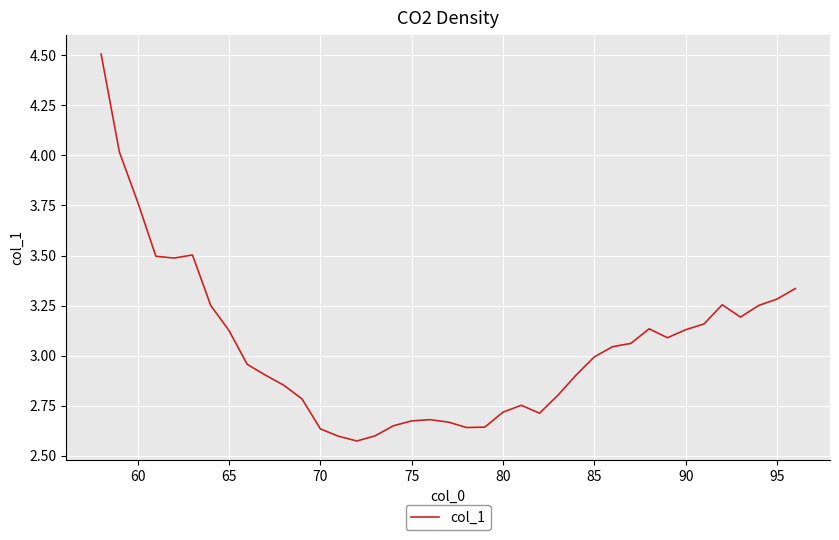

What is the difference between the maximum and minimum values?

1.9